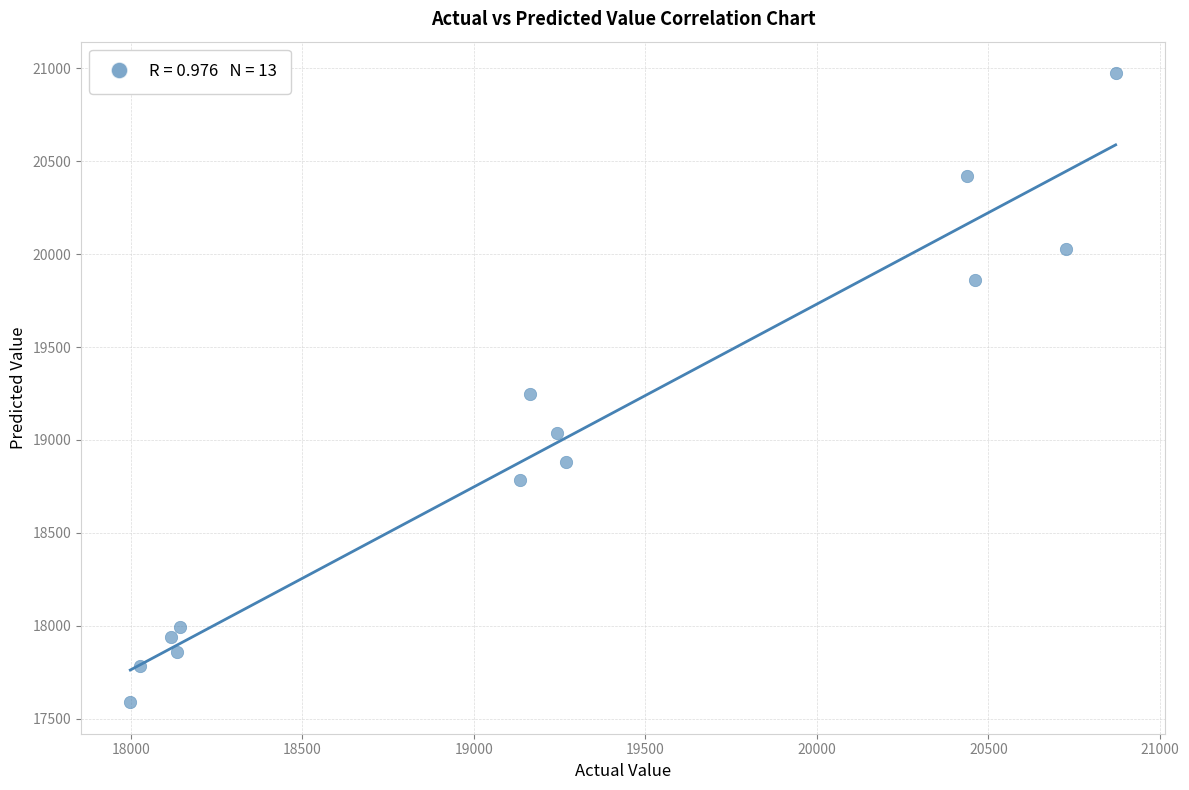

What is the range of X values (max minus min)?

2872.0